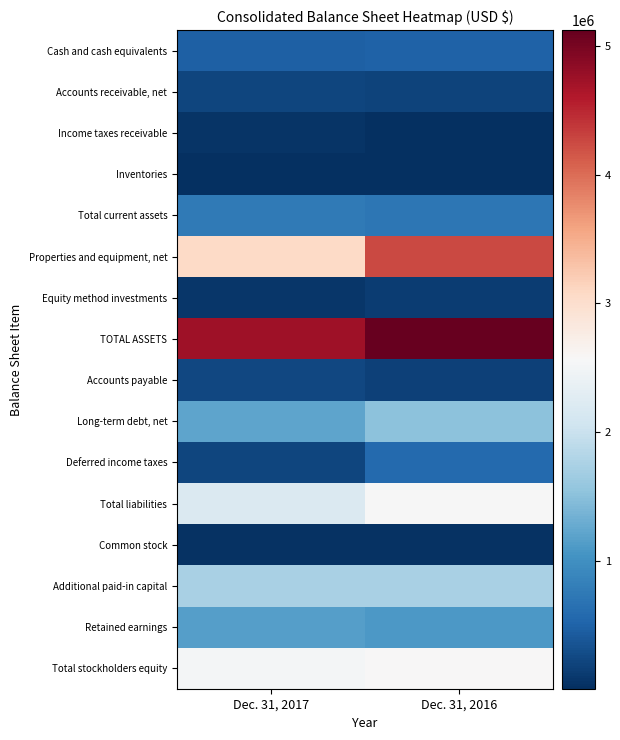

Reading left to right, transcribe all the data shown in this chart.

Cash and cash equivalents: Dec. 31, 2017=480047	Dec. 31, 2016=498542
Accounts receivable, net: Dec. 31, 2017=216004	Dec. 31, 2016=191045
Income taxes receivable: Dec. 31, 2017=56666	Dec. 31, 2016=10298
Inventories: Dec. 31, 2017=8006	Dec. 31, 2016=13304
Total current assets: Dec. 31, 2017=764957	Dec. 31, 2016=715881
Properties and equipment, net: Dec. 31, 2017=3072204	Dec. 31, 2016=4250125
Equity method investments: Dec. 31, 2017=86077	Dec. 31, 2016=129524
TOTAL ASSETS: Dec. 31, 2017=4727344	Dec. 31, 2016=5122569
Accounts payable: Dec. 31, 2017=238045	Dec. 31, 2016=168411
Long-term debt, net: Dec. 31, 2017=1217891	Dec. 31, 2016=1520530
Deferred income taxes: Dec. 31, 2017=227030	Dec. 31, 2016=579447
Total liabilities: Dec. 31, 2017=2203439	Dec. 31, 2016=2554902
Common stock: Dec. 31, 2017=47555	Dec. 31, 2016=47504
Additional paid-in capital: Dec. 31, 2017=1742419	Dec. 31, 2016=1727310
Retained earnings: Dec. 31, 2017=1162430	Dec. 31, 2016=1098703
Total stockholders equity: Dec. 31, 2017=2523905	Dec. 31, 2016=2567667